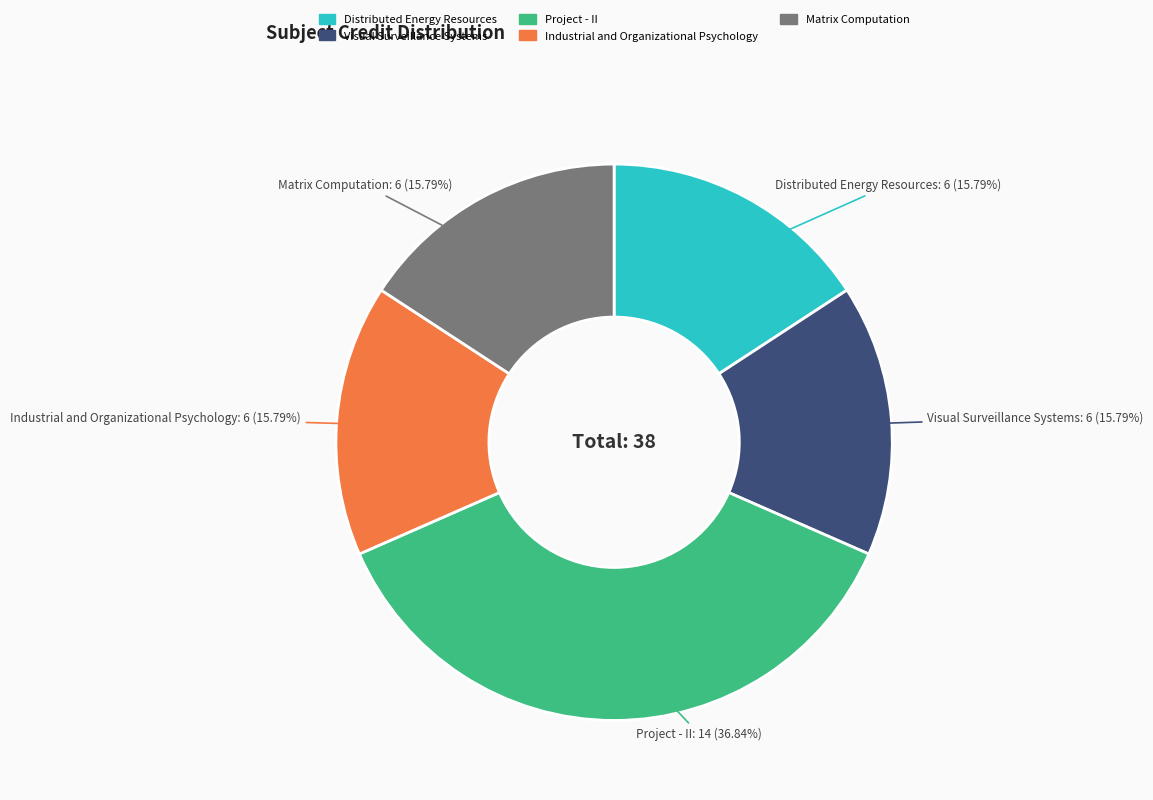

Do Project - II and Industrial and Organizational Psychology together represent more than half of the pie?

Yes